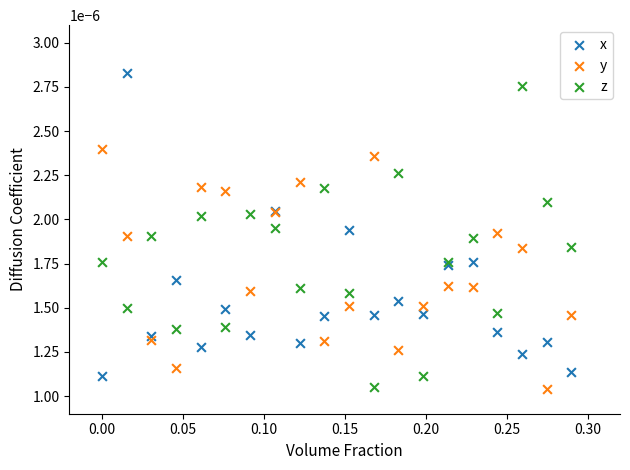

Which series contains the highest Y value?

x